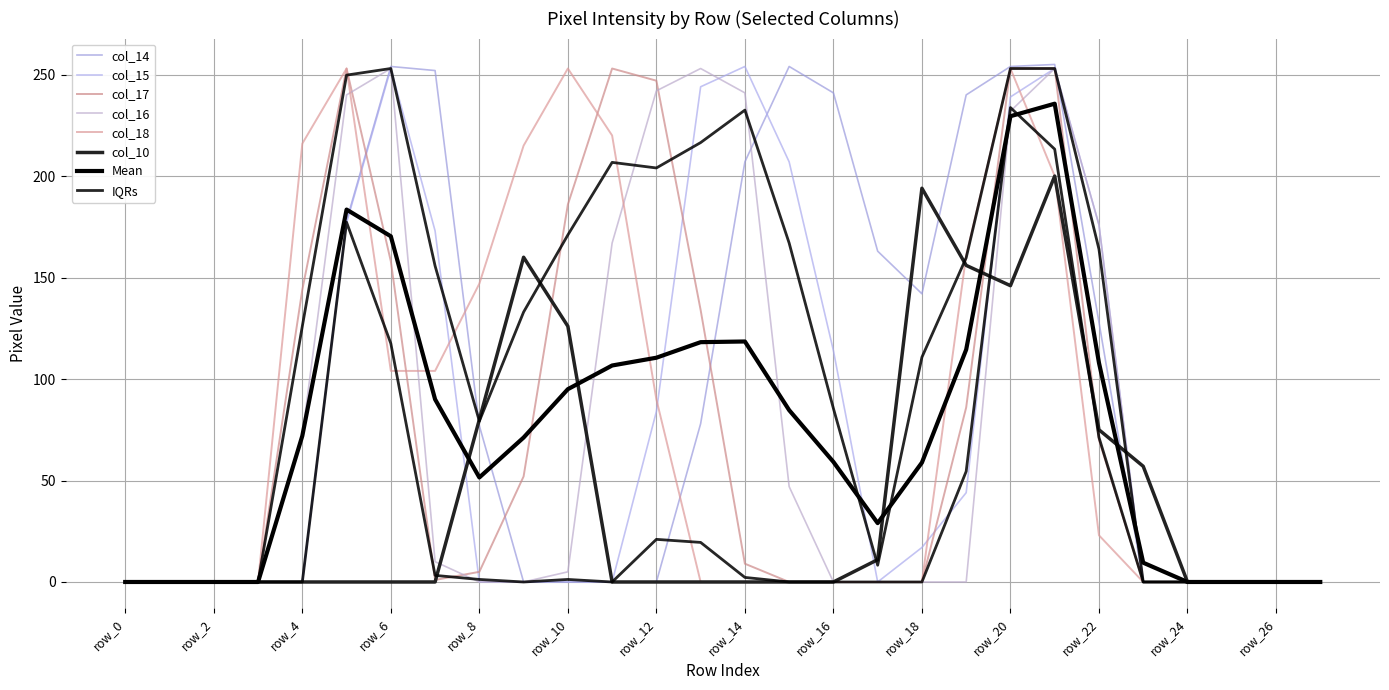

Is it true that col_15 equals 91 at row_5?

False